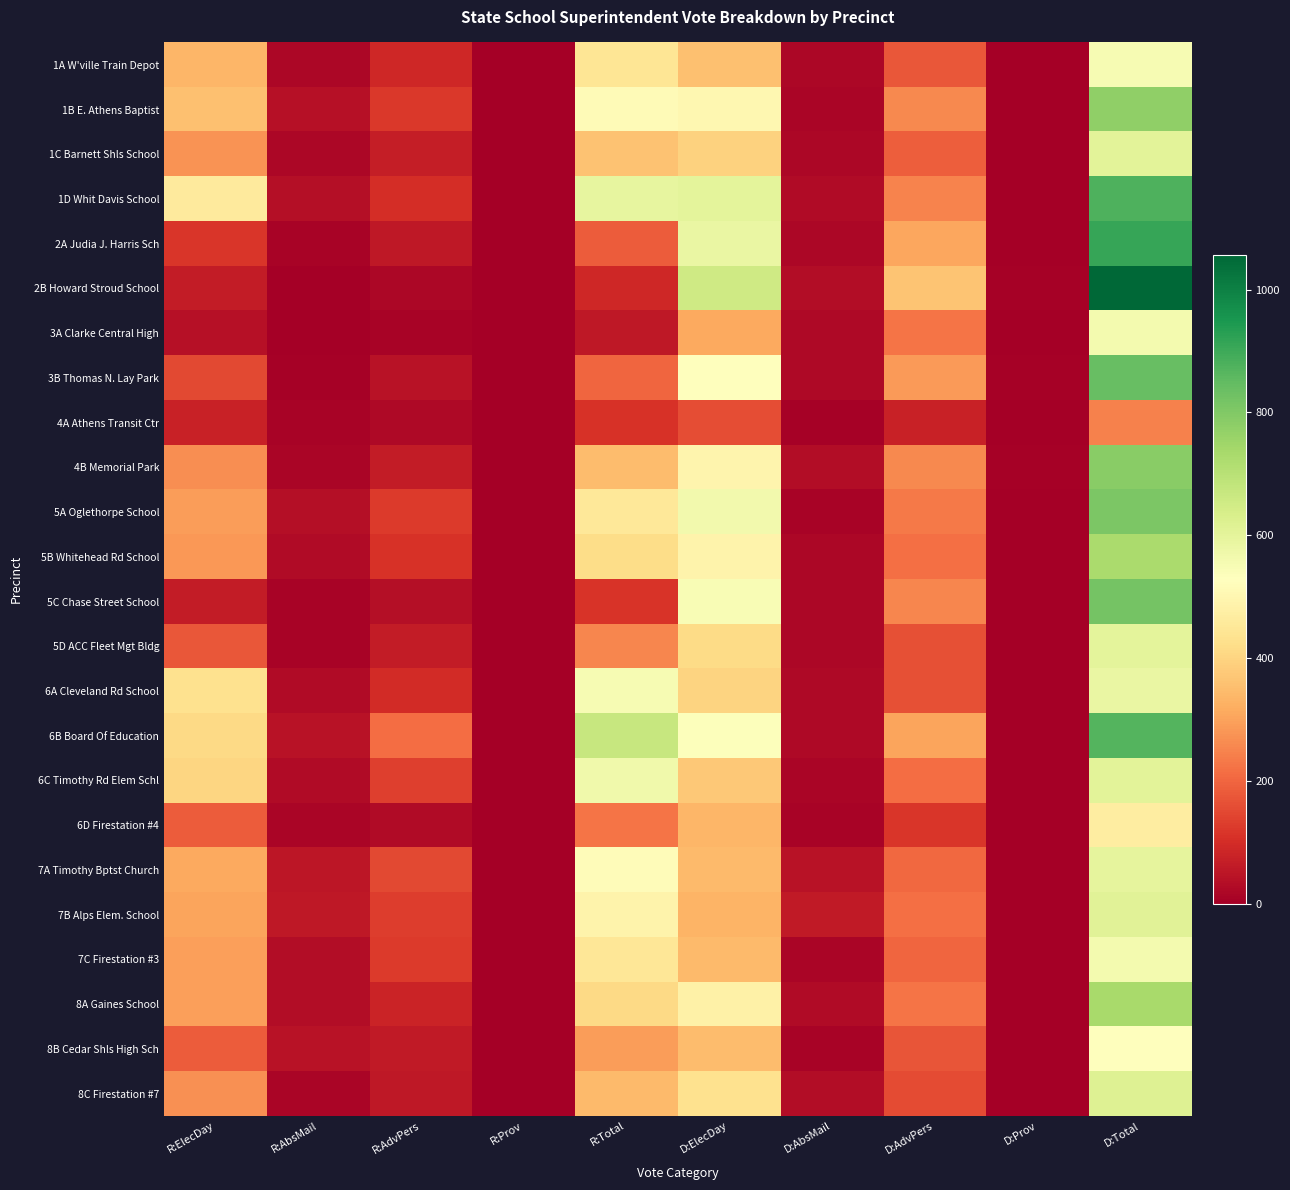

Which has a higher value, D:ElecDay or D:AbsMail?

D:ElecDay